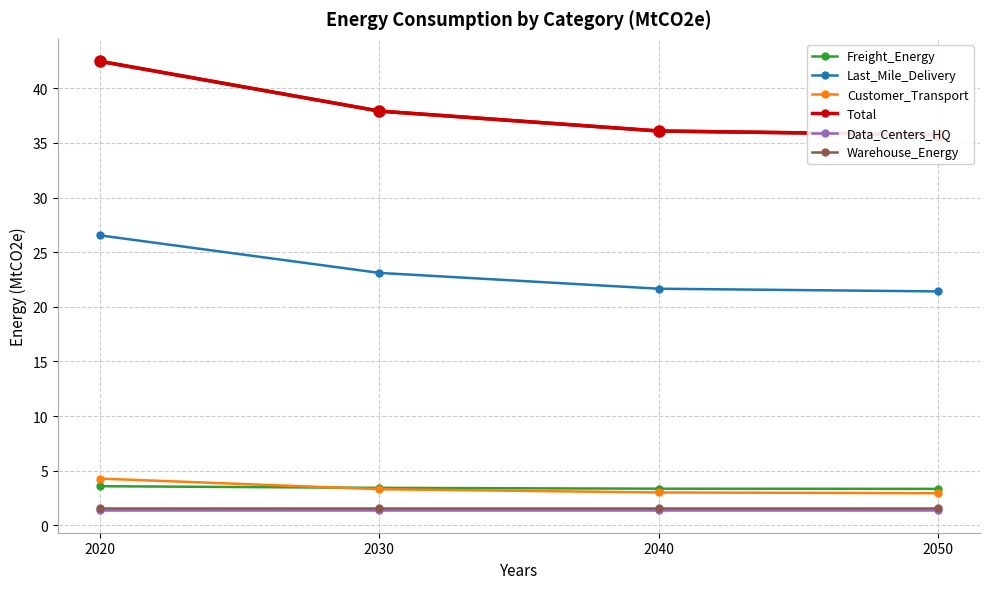

How many categories are shown in the chart?

4